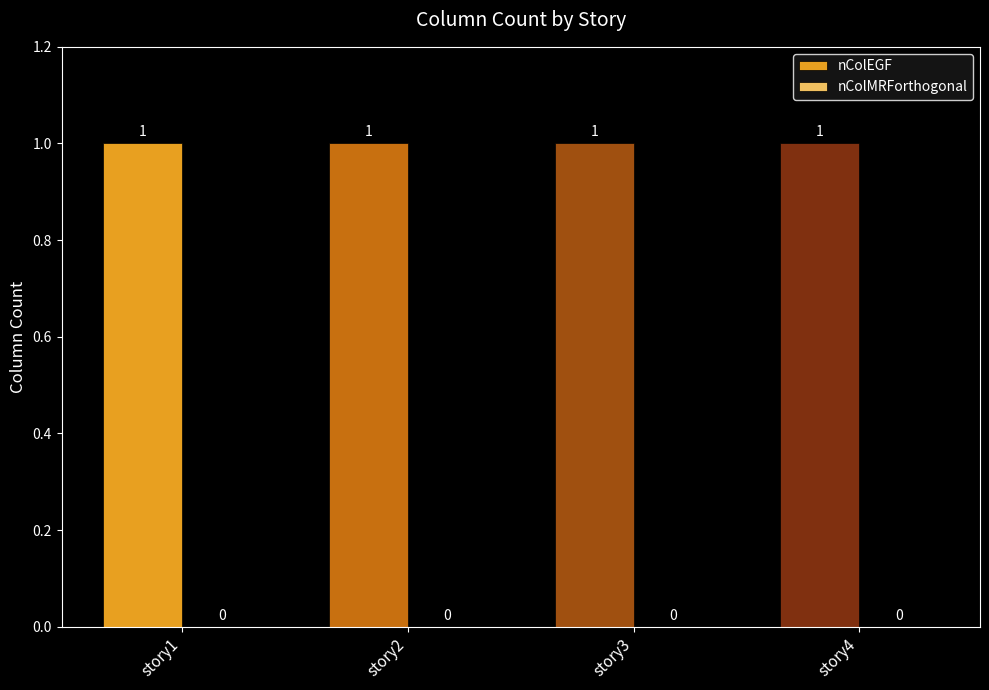

Which series has the largest total across all categories?

nColEGF